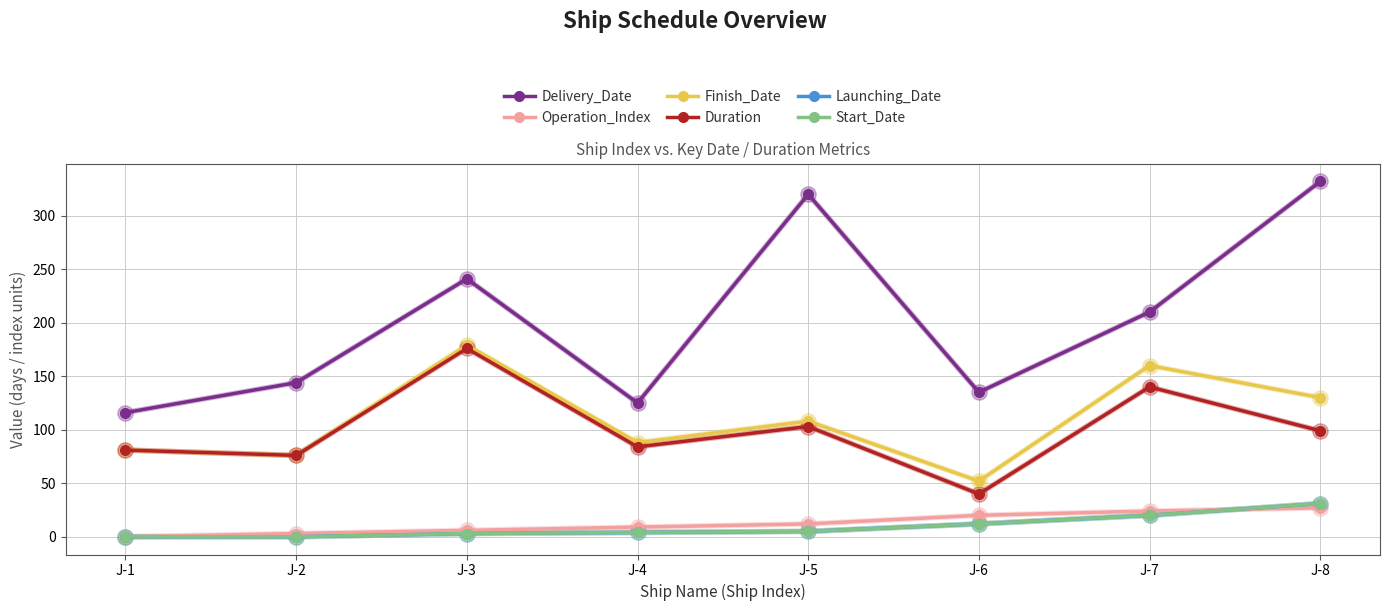

Is this an area chart (filled region under the line)?

No